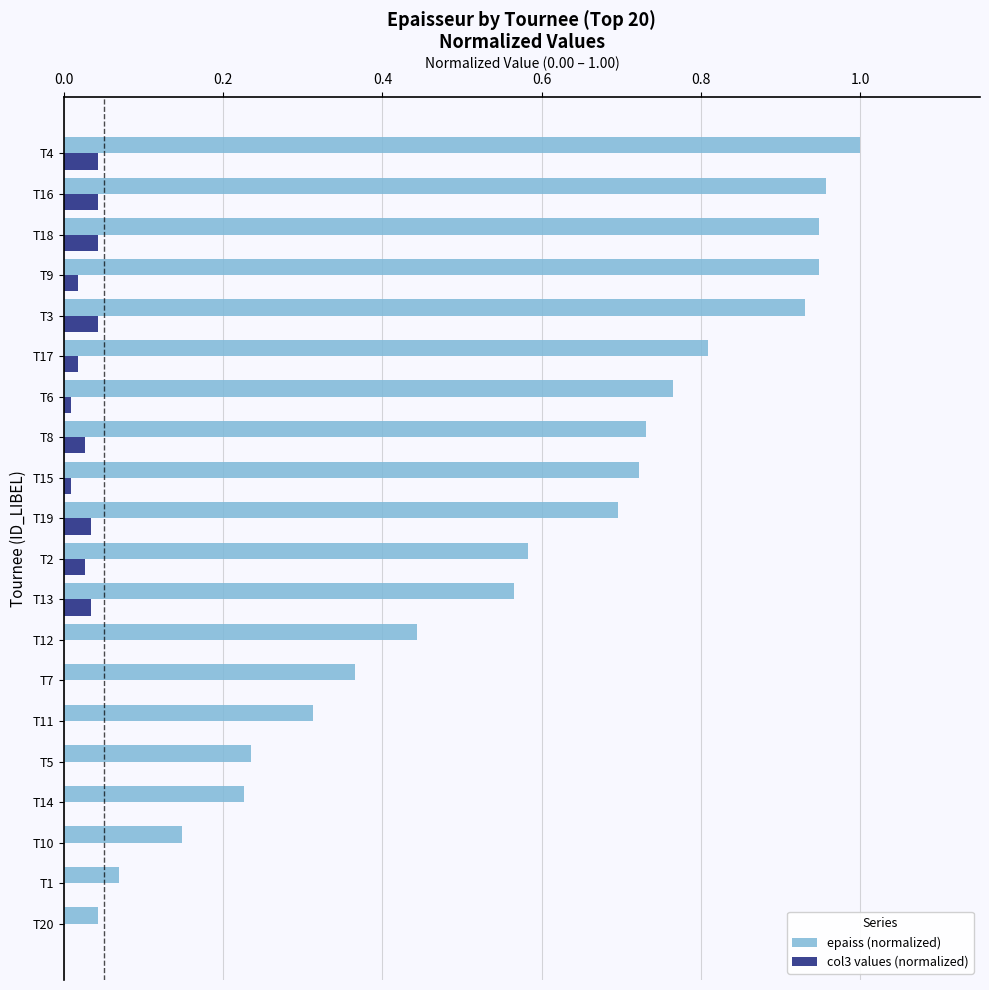

The col3 values (normalized) series shows 0.0 at T1. True or false?

True